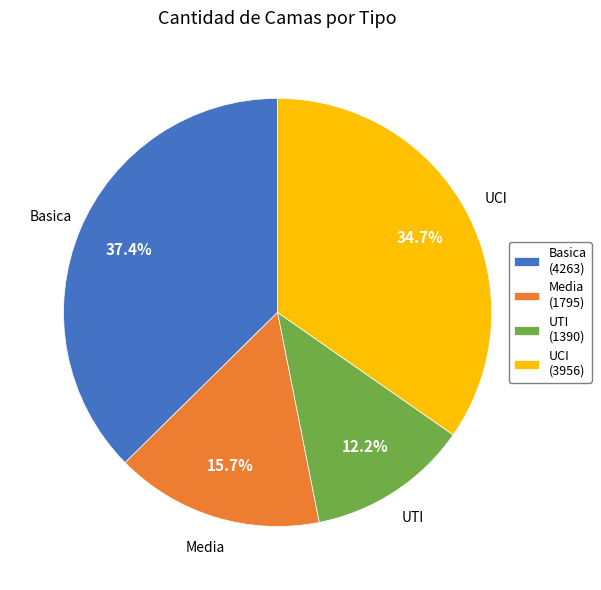

Which category has the smallest portion of the pie?

UTI